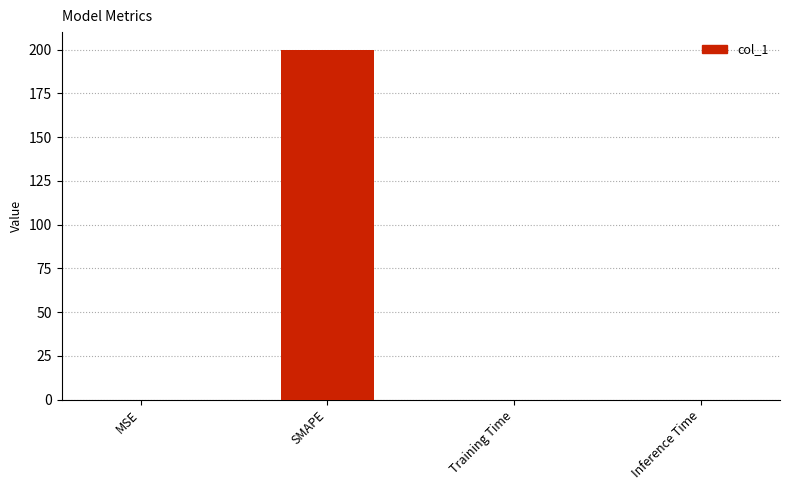

What is the change in value from SMAPE to Training Time?

-200.0